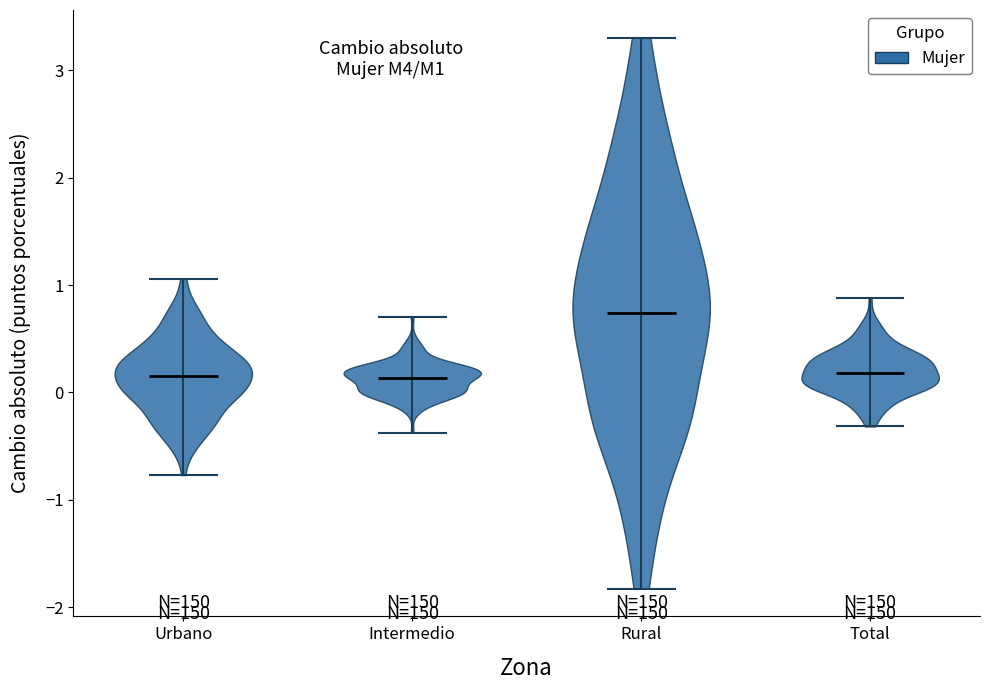

Reading left to right, read every violin against the y-axis: where its median line is, and the lowest and highest points it reaches. The values are not printed on the chart, so give them approximately, as read against the axis.

Urbano: median line 0.2, lowest point -0.8, highest point 1.1
Intermedio: median line 0.1, lowest point -0.4, highest point 0.7
Rural: median line 0.7, lowest point -1.8, highest point 3.3
Total: median line 0.2, lowest point -0.3, highest point 0.9